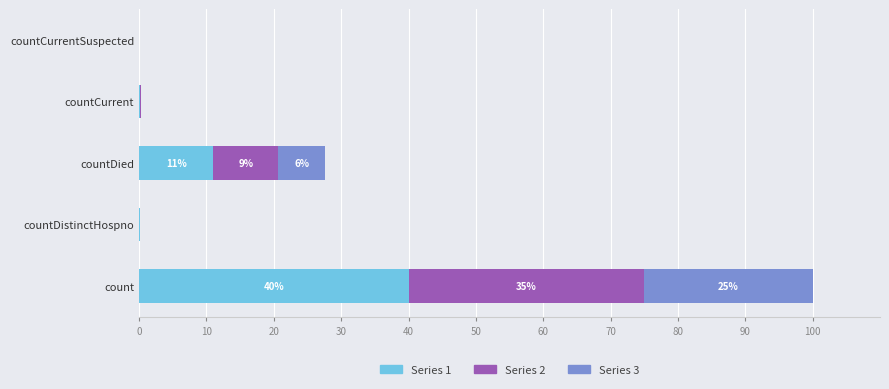

The value of Series 1 at count is 63.4. True or false?

False